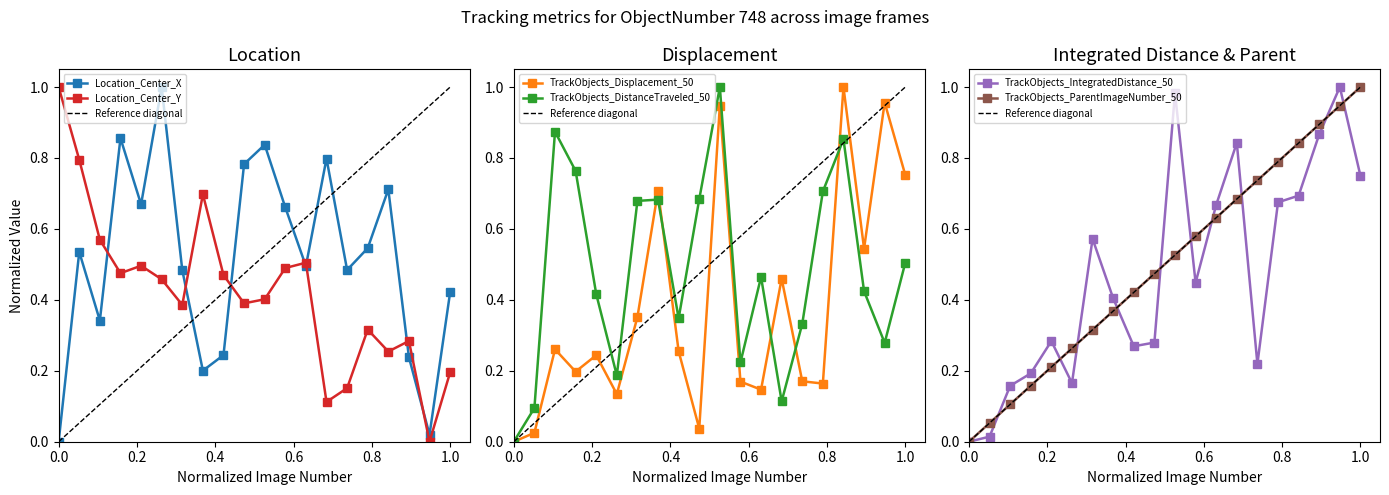

Where is the first local maximum for TrackObjects_DistanceTraveled_50?

3